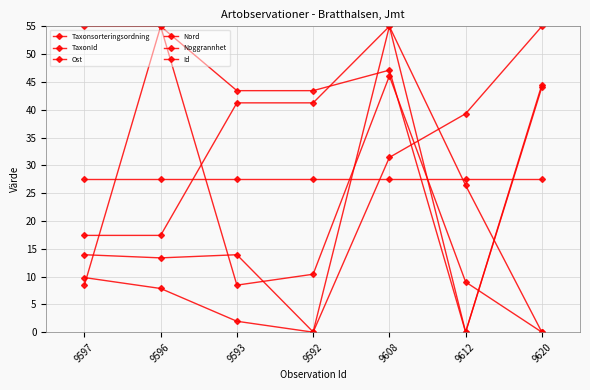

The value of Ost at 9596 is 55.0. True or false?

True